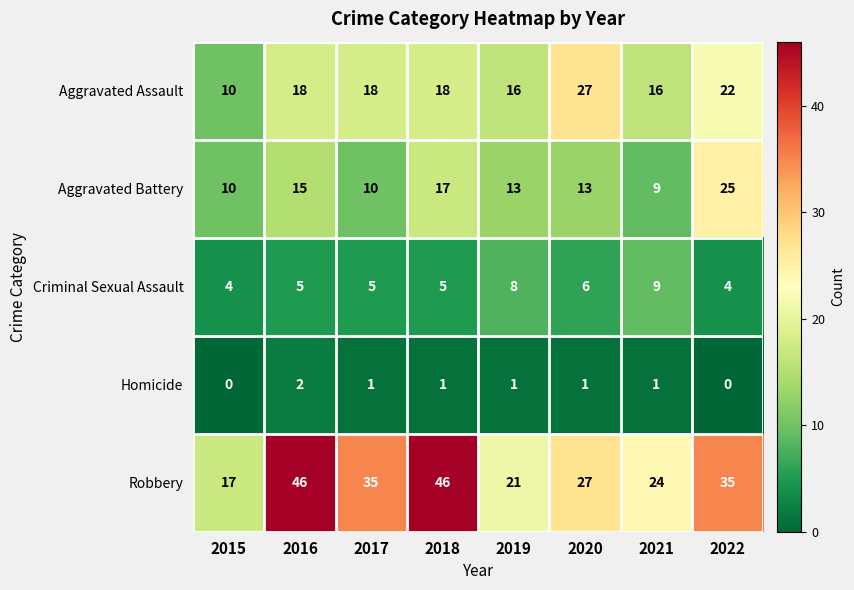

How many data points does each series have?

8